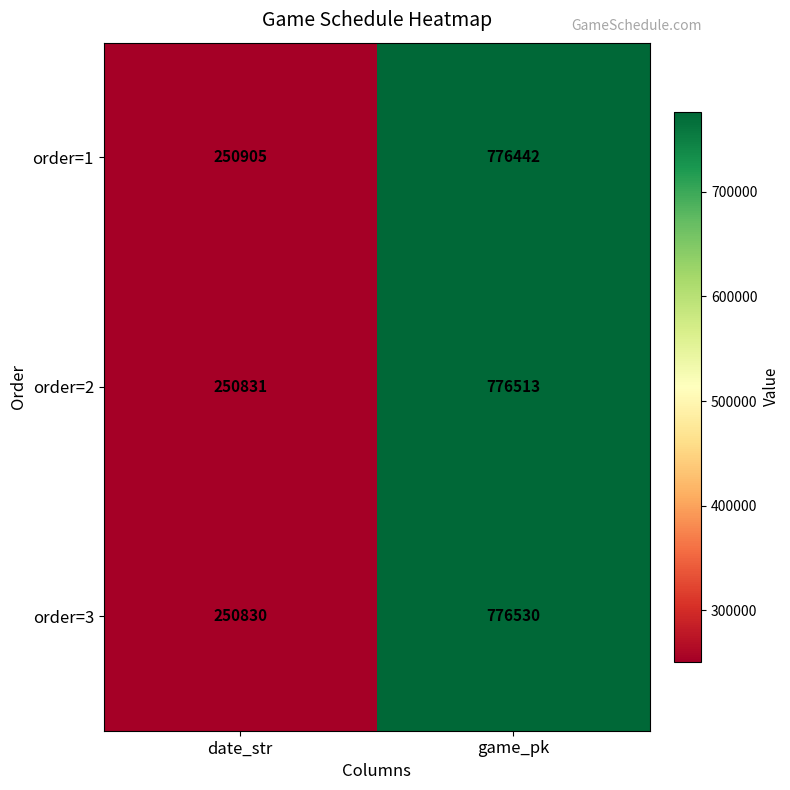

What is the minimum value for order=2?

250831